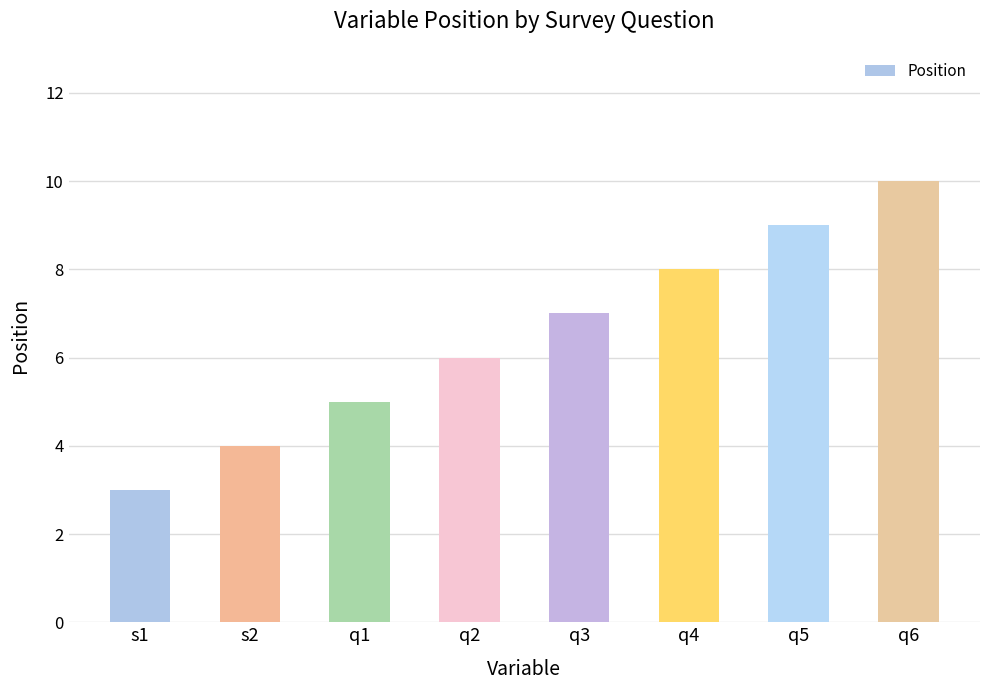

True or false: the data shows 15 at q6.

False